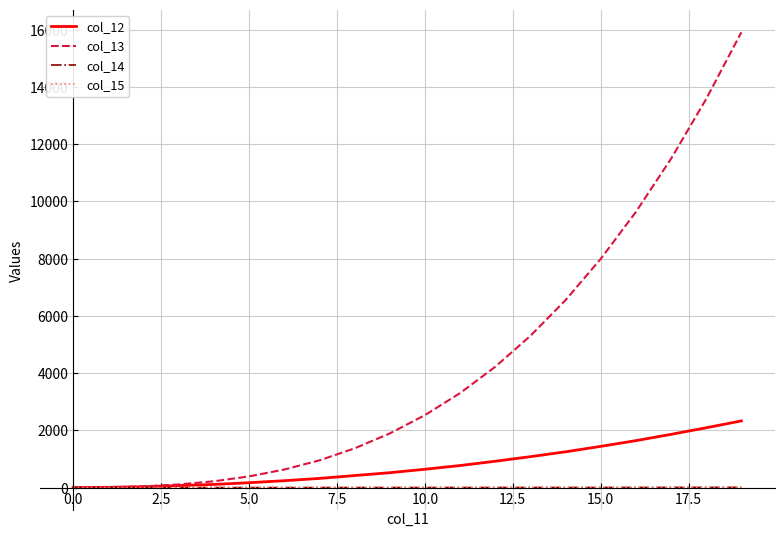

What is the highest value of the col_13 series?

15910.0